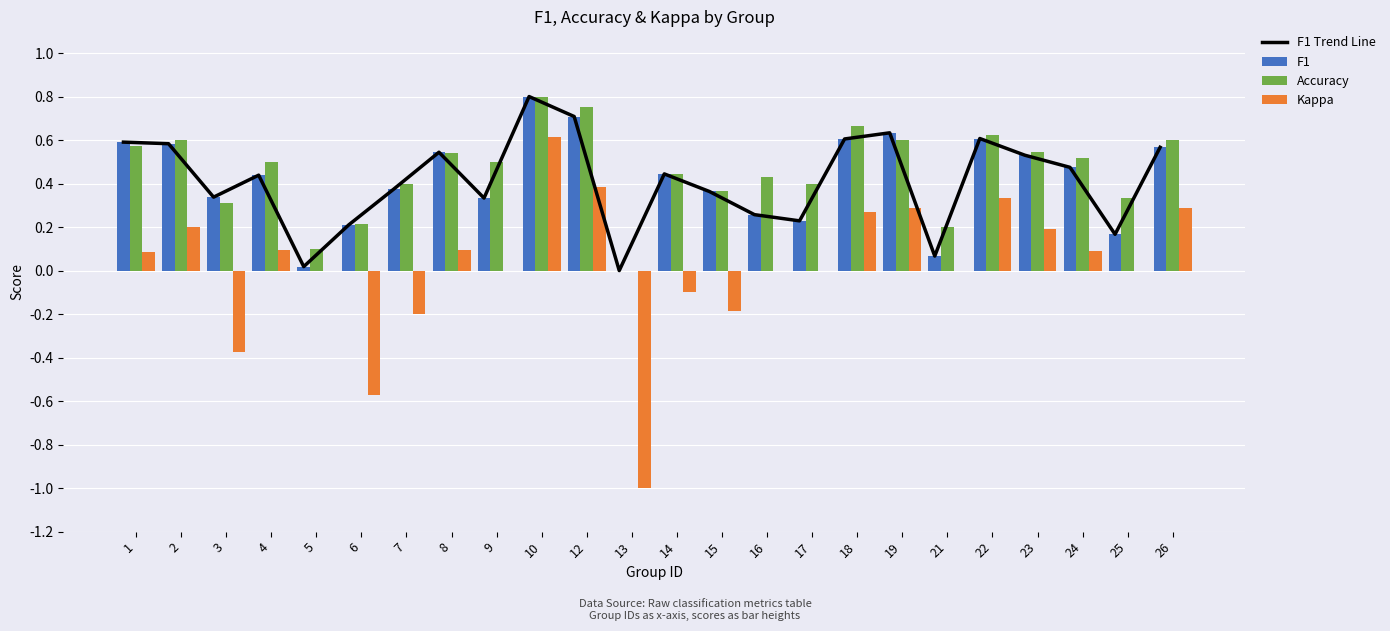

What is the highest value of the F1 Trend Line series?

0.8